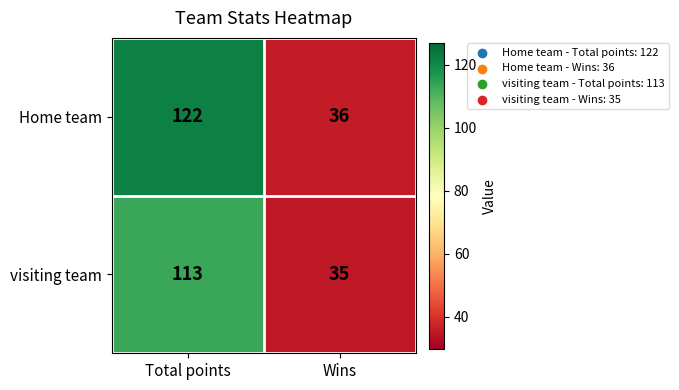

Rank the series at Wins from lowest to highest value.

visiting team, Home team